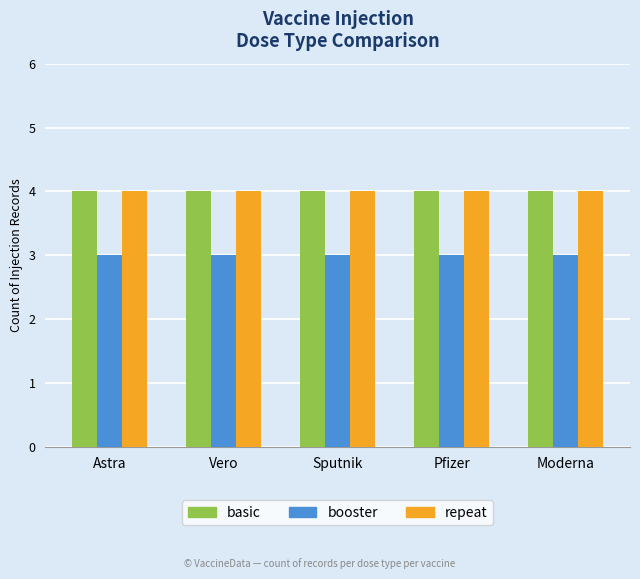

The value of basic at Astra is 4. True or false?

True